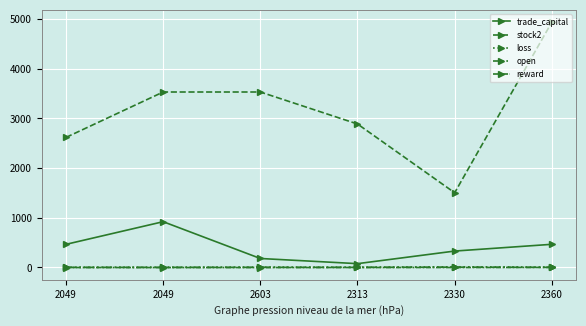

What is the difference between the maximum and second lowest values in the trade_capital series?

740.8